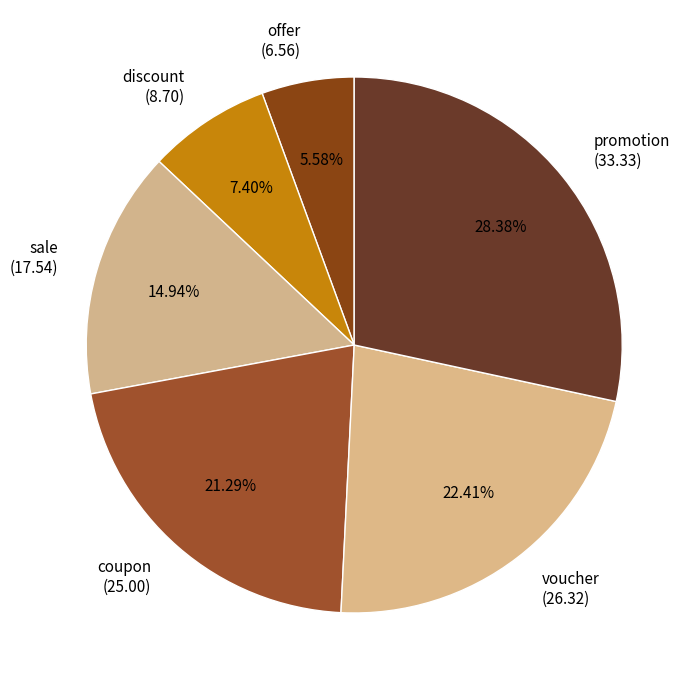

What is the largest slice in the pie chart?

promotion